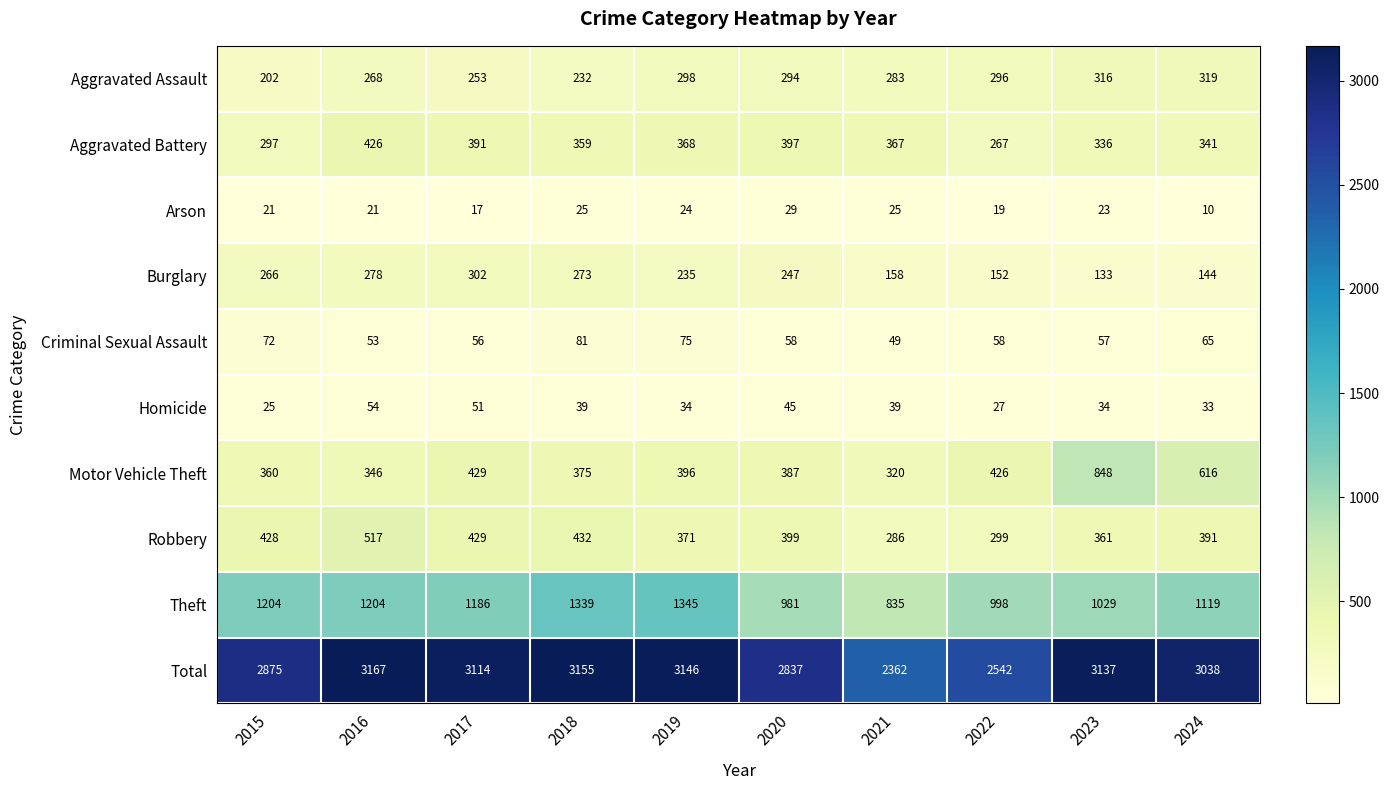

What is the sum of all Arson values?

214